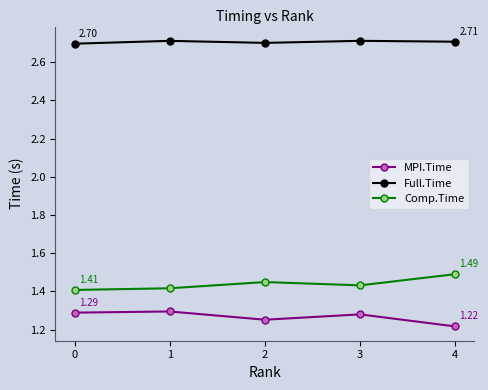

Count the number of categories in the chart.

5